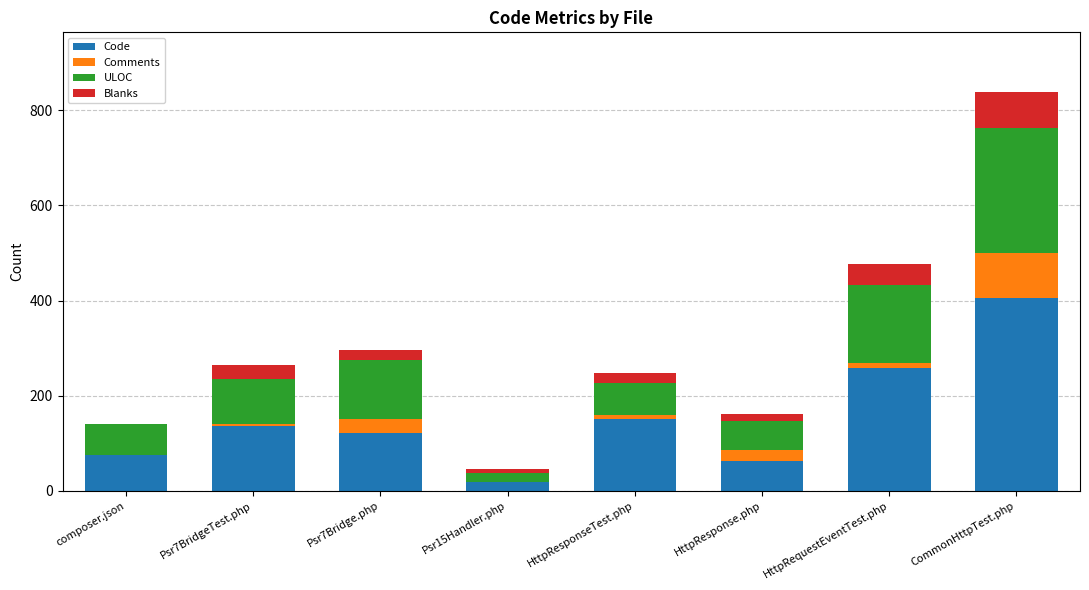

The Code series shows 75 at composer.json. True or false?

True